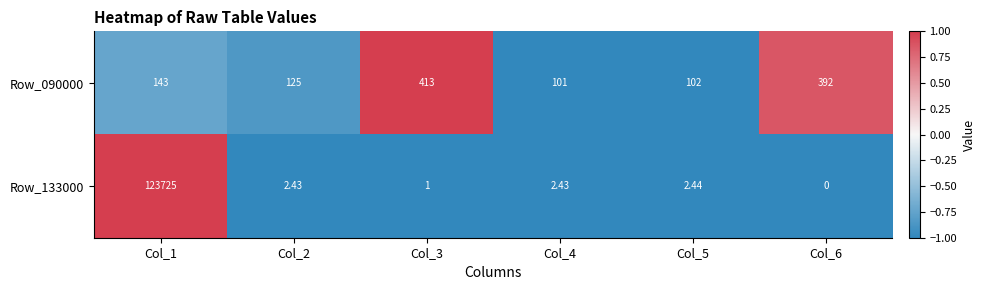

Reading left to right, what are all the values shown in this chart?

Row_090000: Col_1=143.0	Col_2=125.0	Col_3=413.0	Col_4=101.0	Col_5=102.0	Col_6=392.0
Row_133000: Col_1=123725.0	Col_2=2.4	Col_3=1.0	Col_4=2.4	Col_5=2.4	Col_6=0.0